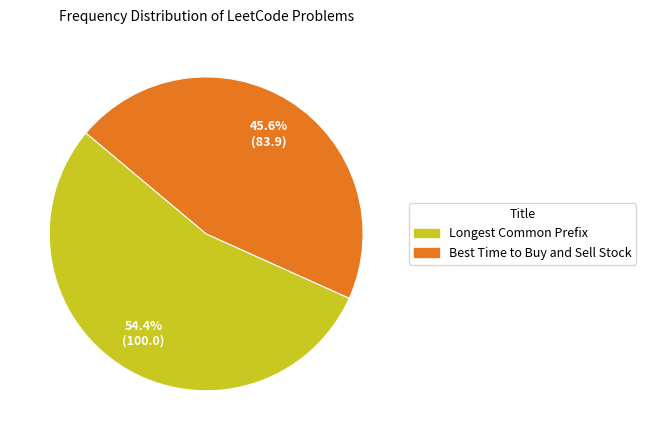

What is the smallest slice in the pie chart?

Best Time to Buy and Sell Stock